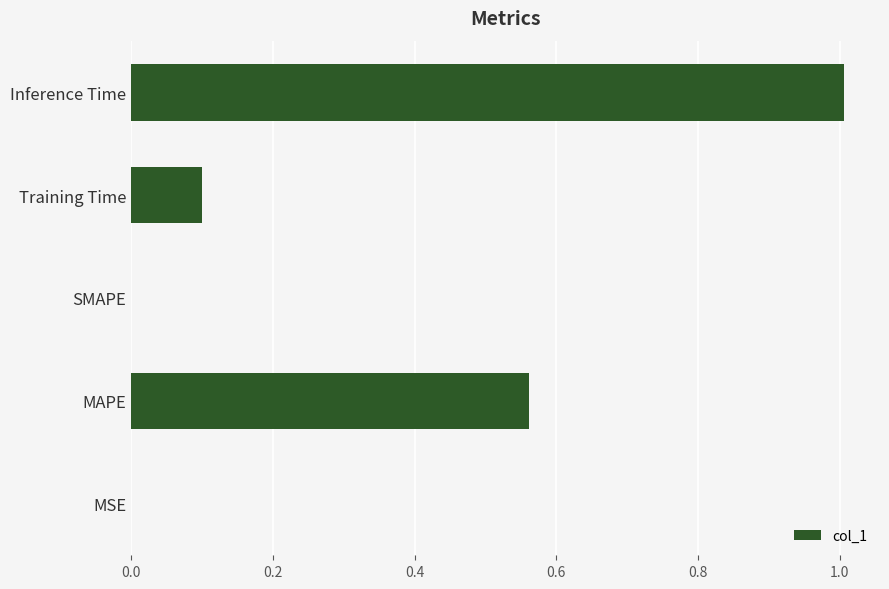

What is the sum of all values?

1.7